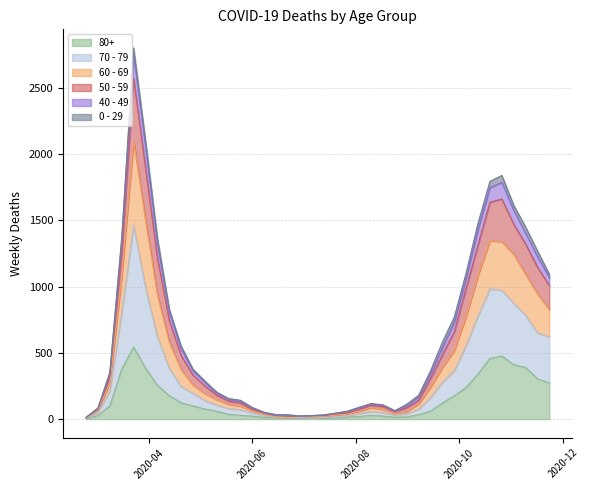

What is the average value of the 70 - 79 series?

456